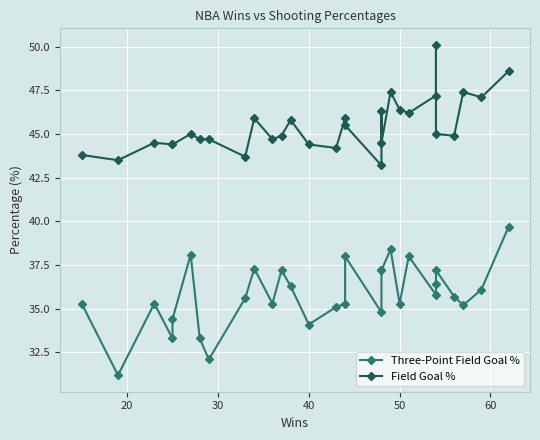

Is it true that Three-Point Field Goal % equals 60.5 at 10?

False